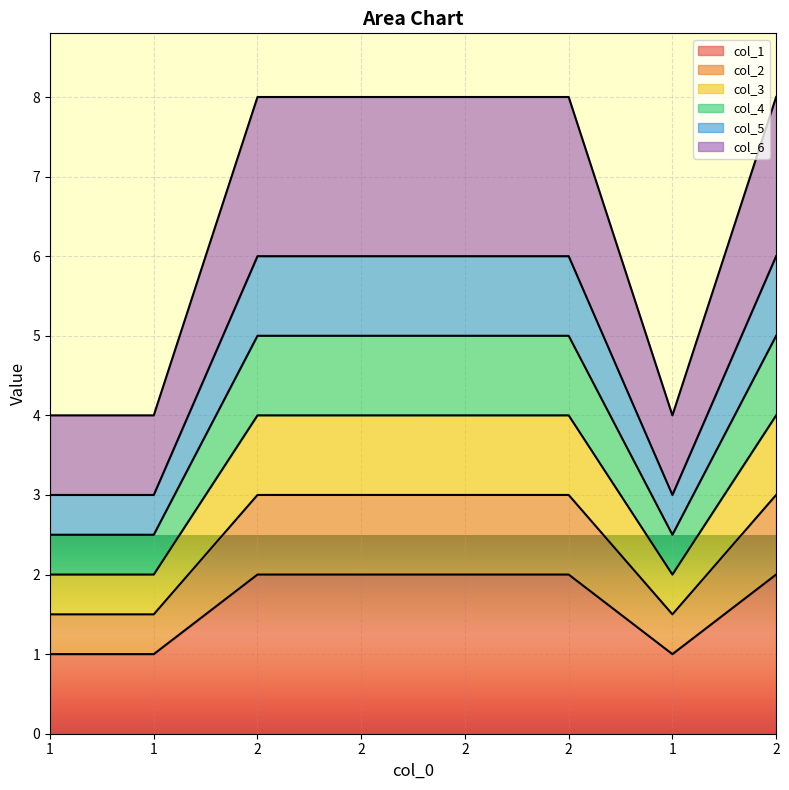

What is the label of the 5th point from the right?

2